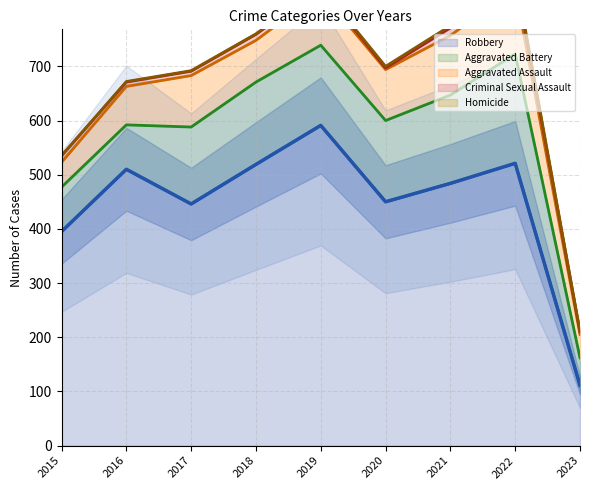

Where is the first local maximum for Criminal Sexual Assault?

2018